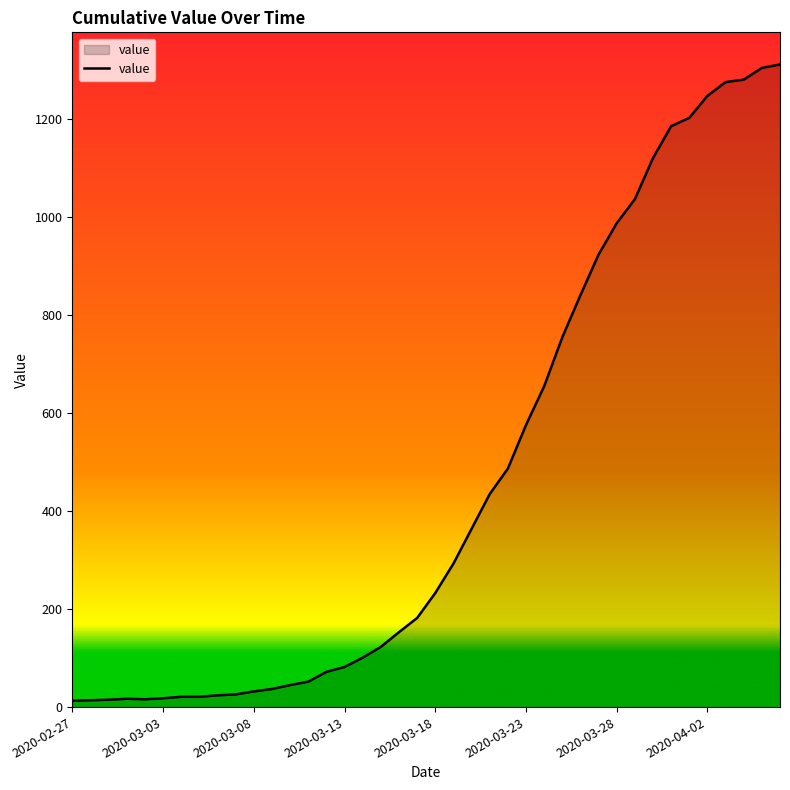

What is the difference between the maximum and minimum values?

1299